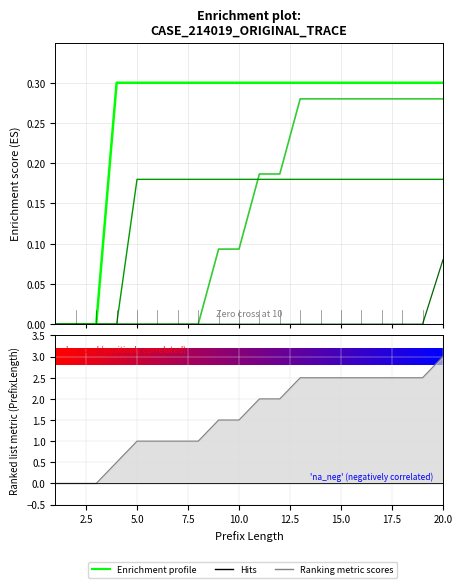

Is this an area chart (filled region under the line)?

No